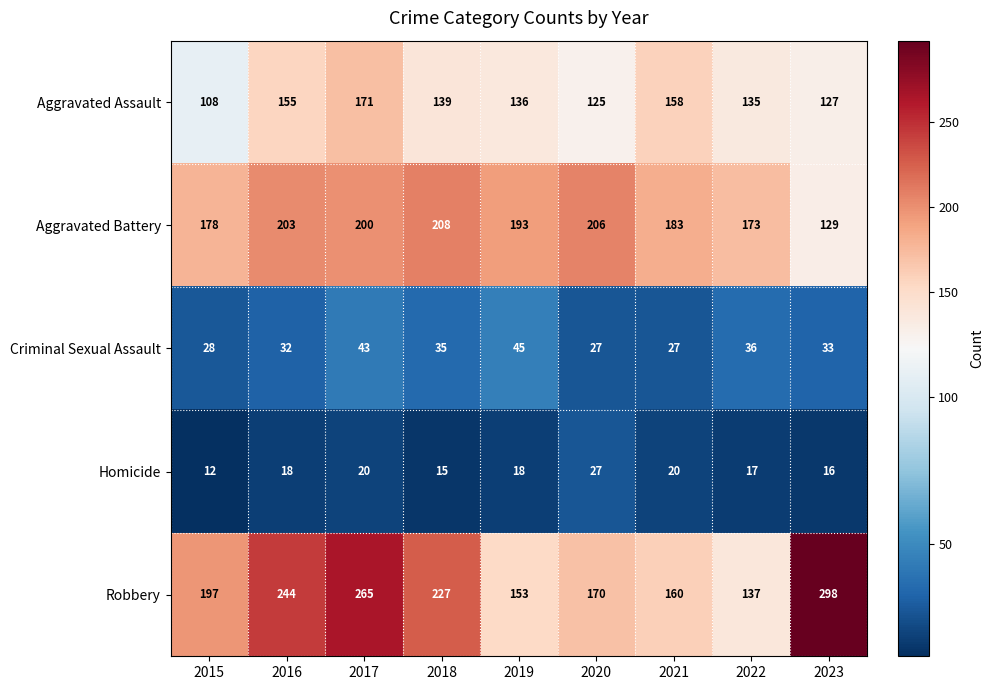

The value of Aggravated Battery at 2015 is 304. True or false?

False